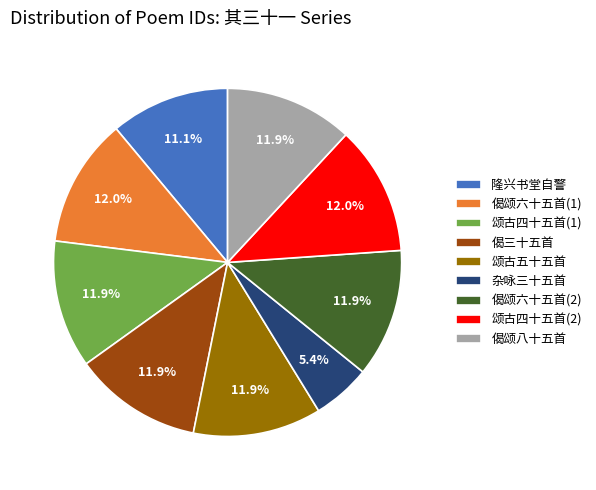

To the nearest percent, what is the average slice percentage?

11%